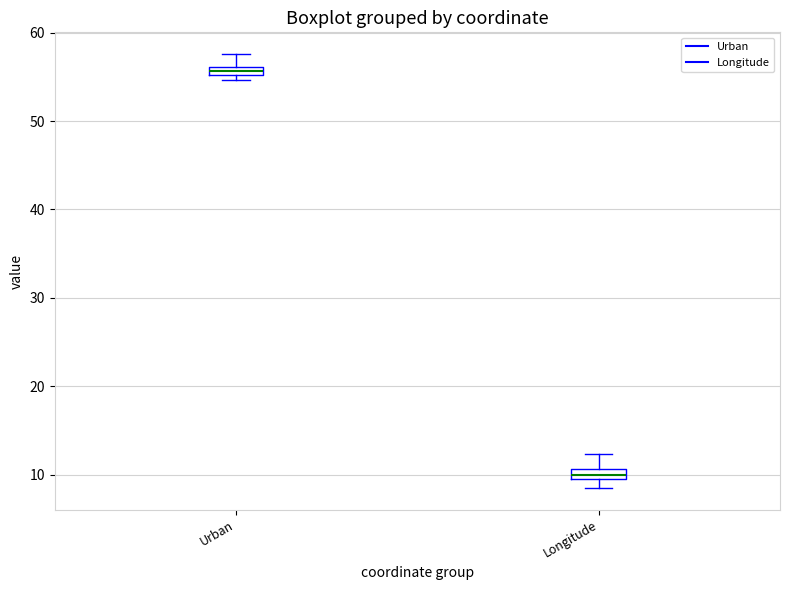

Where does the upper whisker of the box for Longitude end on the y-axis? The values are not printed on the chart, so give them approximately, as read against the axis.

12